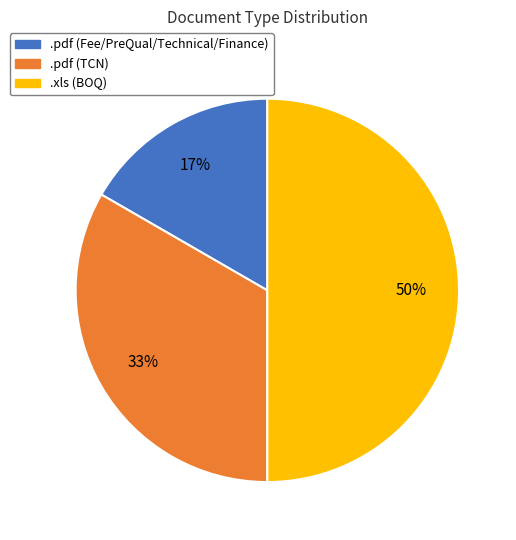

To the nearest percent, what is the average slice percentage?

33%